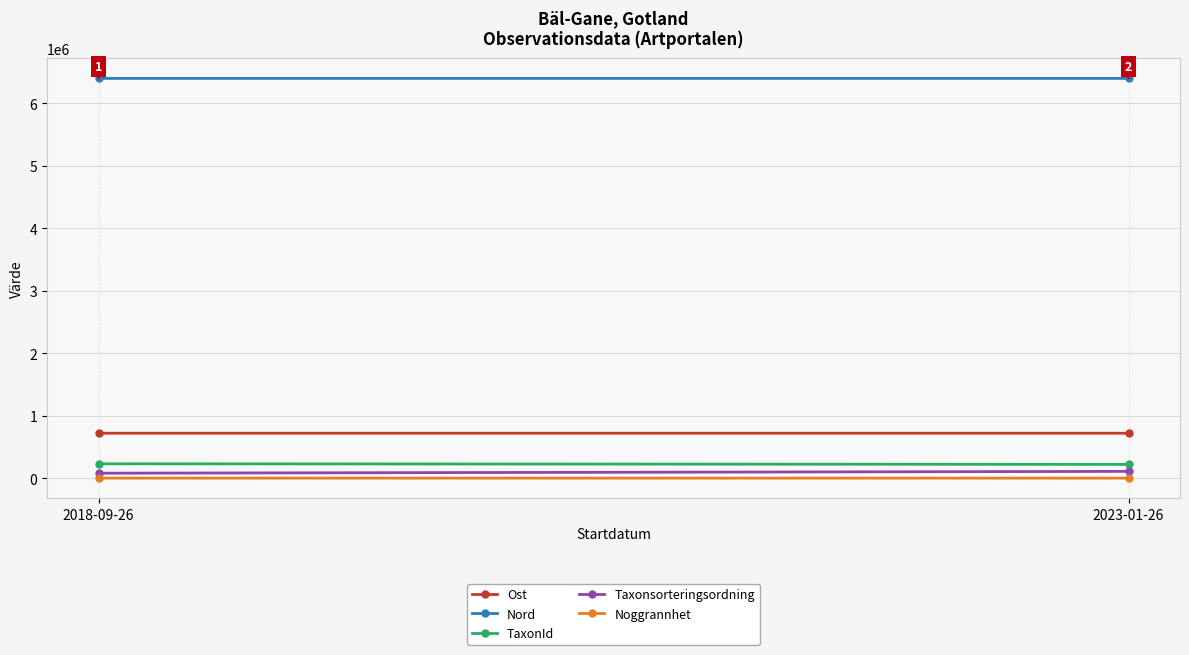

How many series are shown in this chart?

5